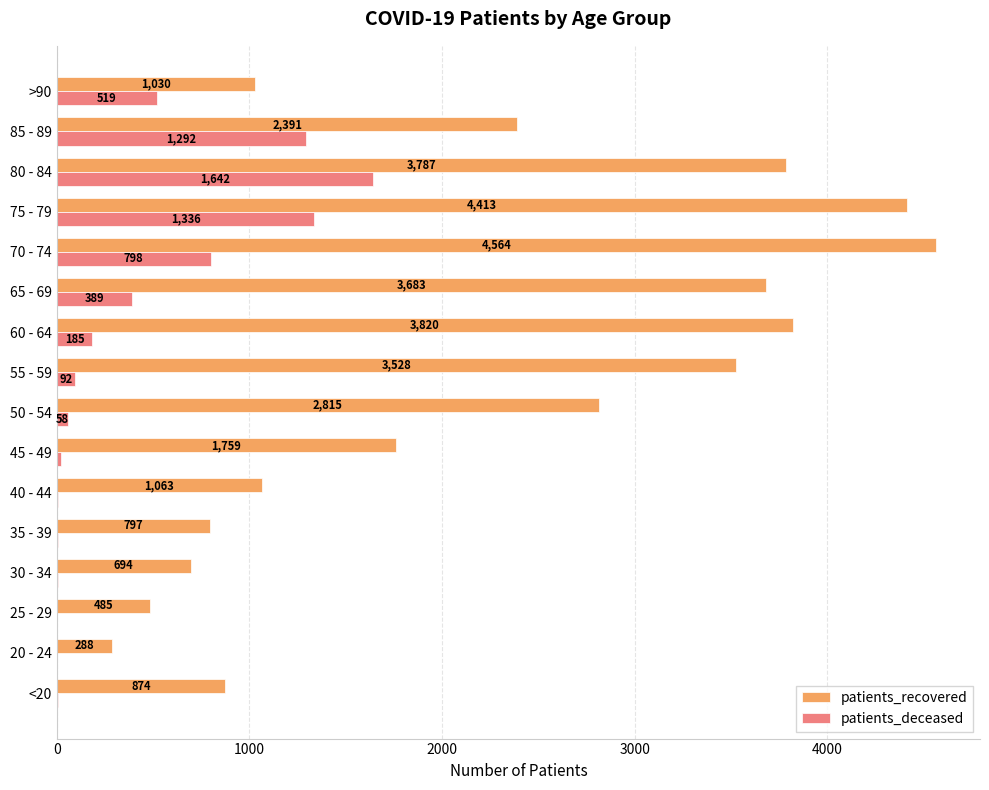

Which series has the largest total across all categories?

patients_recovered